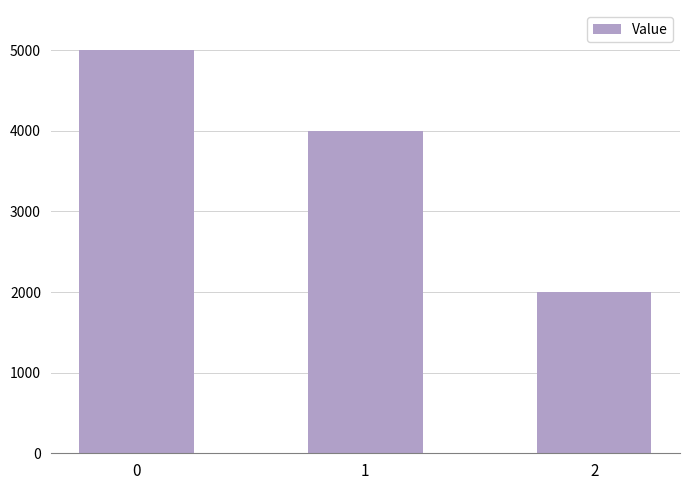

Rank the categories by value from highest to lowest.

0, 1, 2